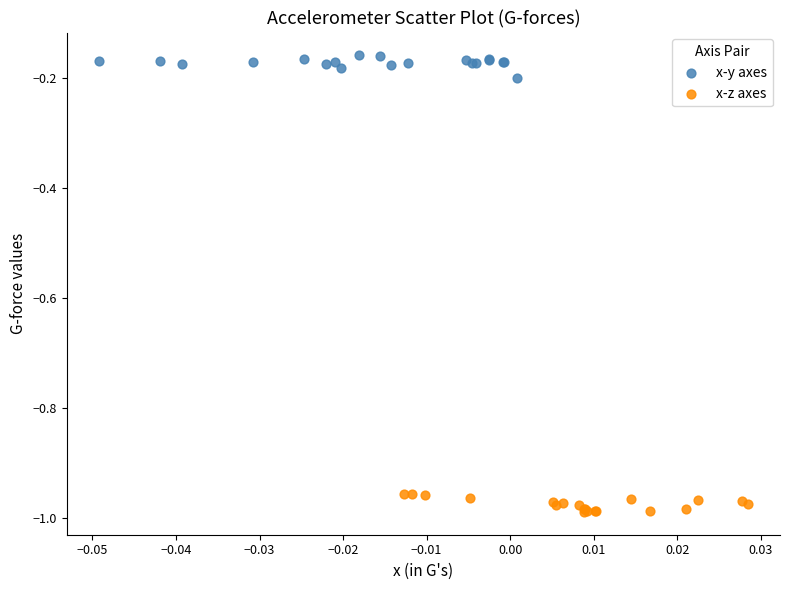

Which series reaches the maximum Y coordinate?

x-y axes